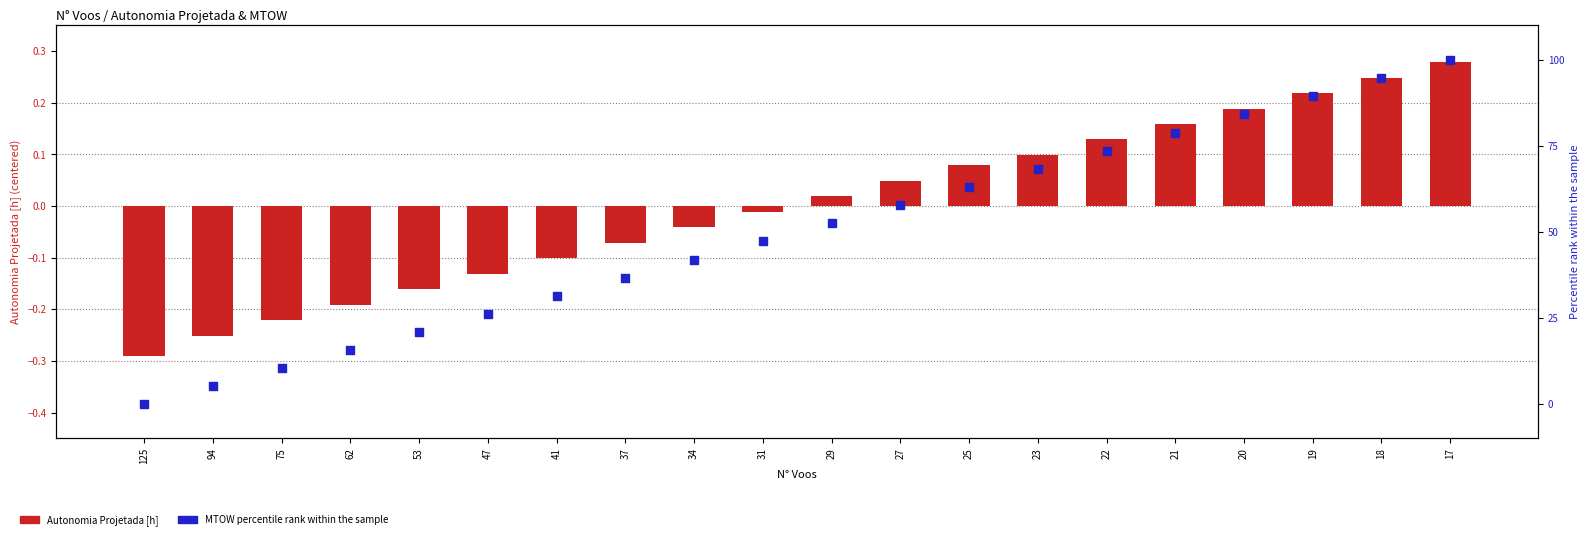

At how many categories does at least one series exceed 43?

11